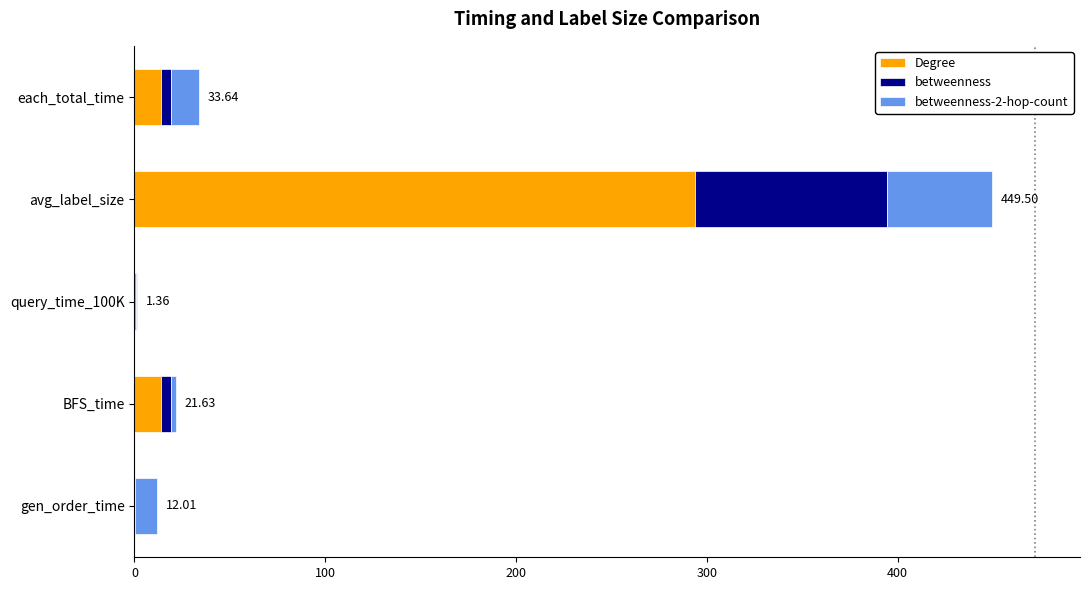

How many categories are shown in the chart?

5